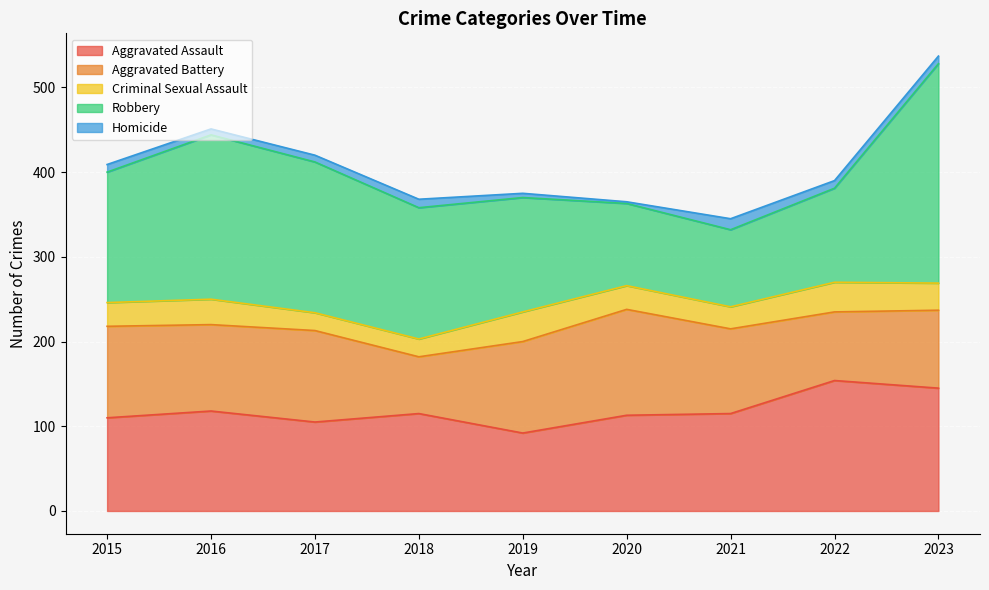

List the series in order of their peak value, highest first.

Robbery, Aggravated Assault, Aggravated Battery, Criminal Sexual Assault, Homicide